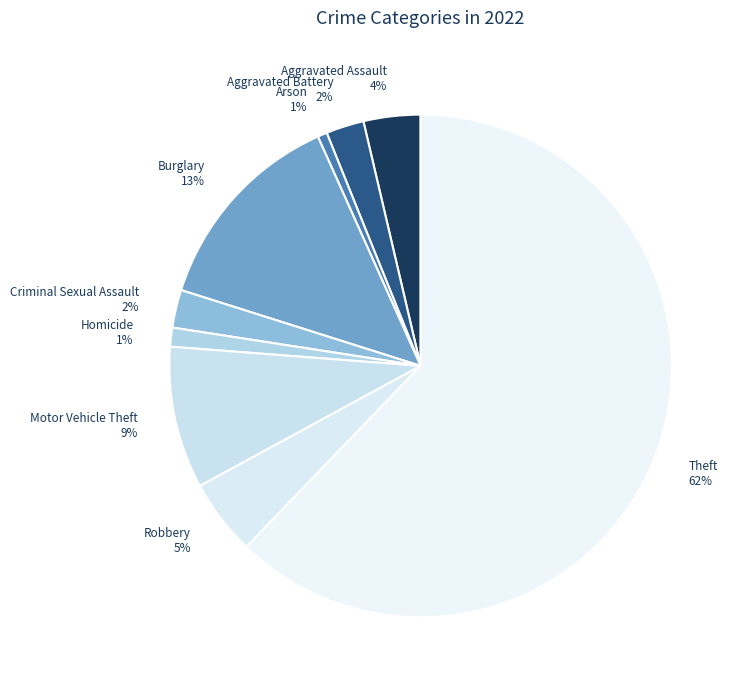

To the nearest percent, what is the combined percentage of Theft and Aggravated Battery?

65%